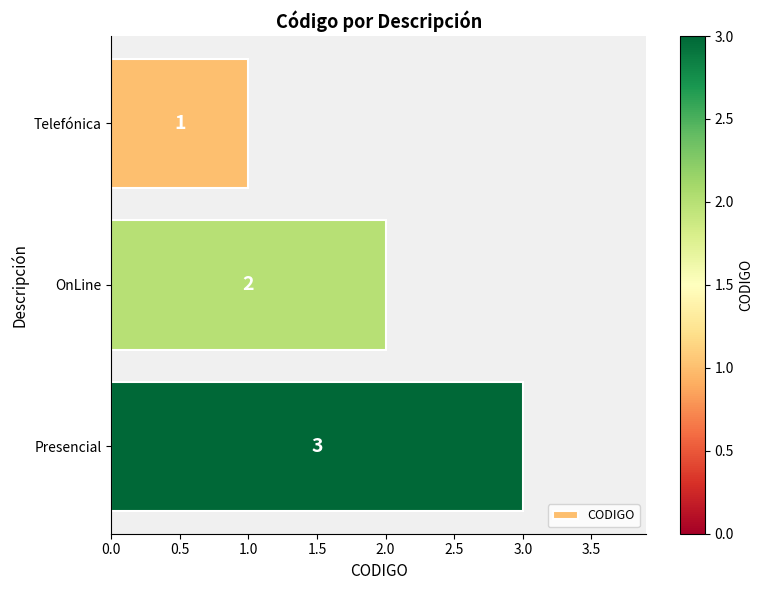

What position from the bottom is Presencial?

1